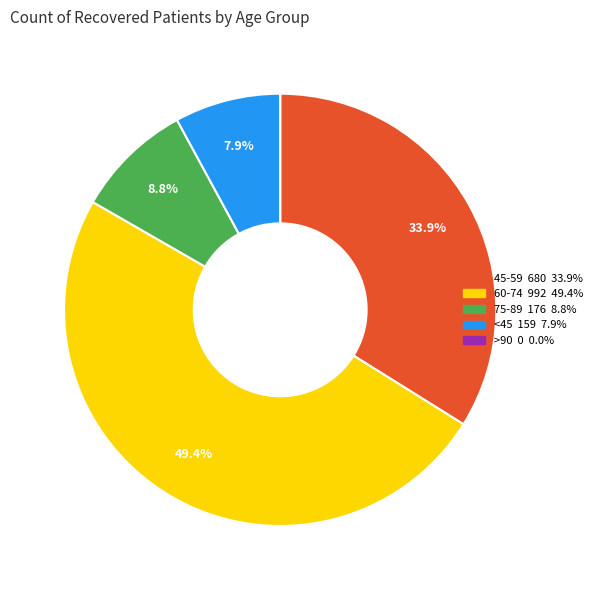

Is there a majority slice in this chart?

No